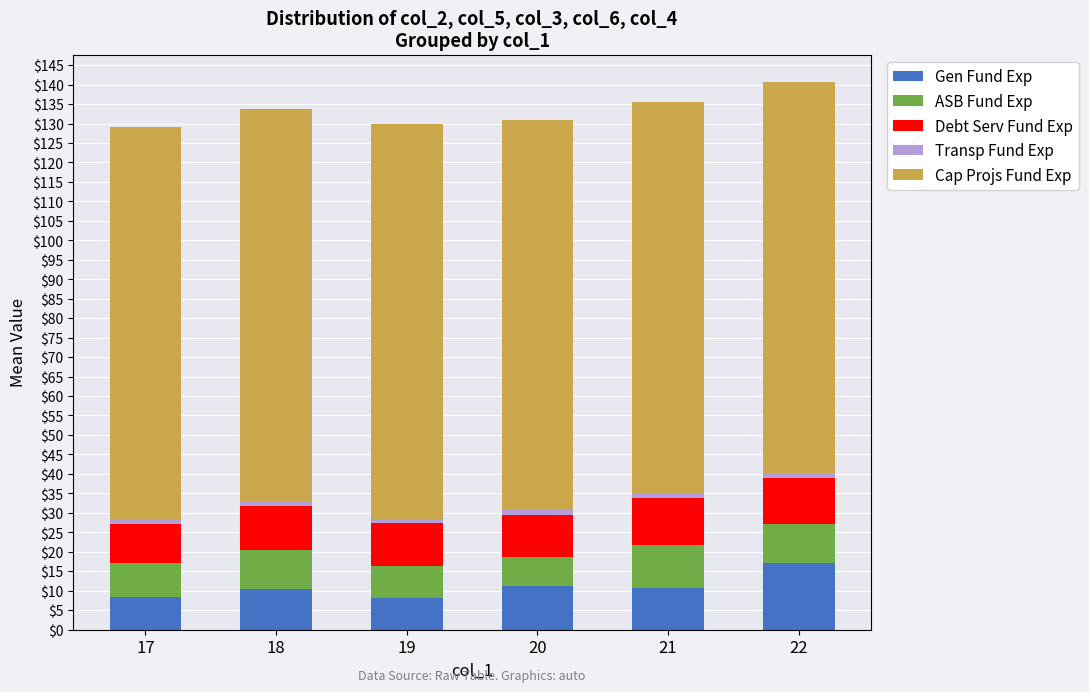

Which category has the highest value in the Gen Fund Exp series?

22